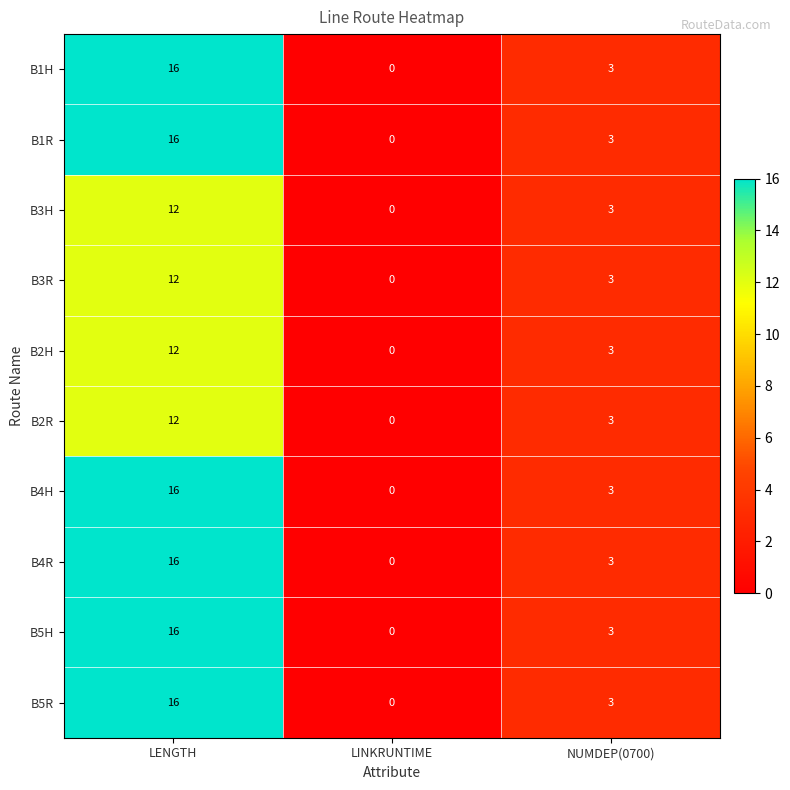

What is the highest value of the B4H series?

16